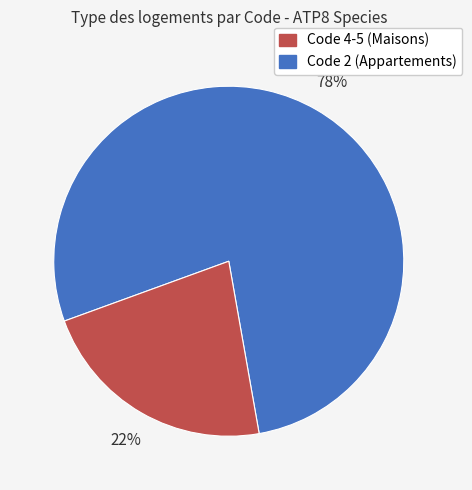

Does any single category account for the majority?

Yes